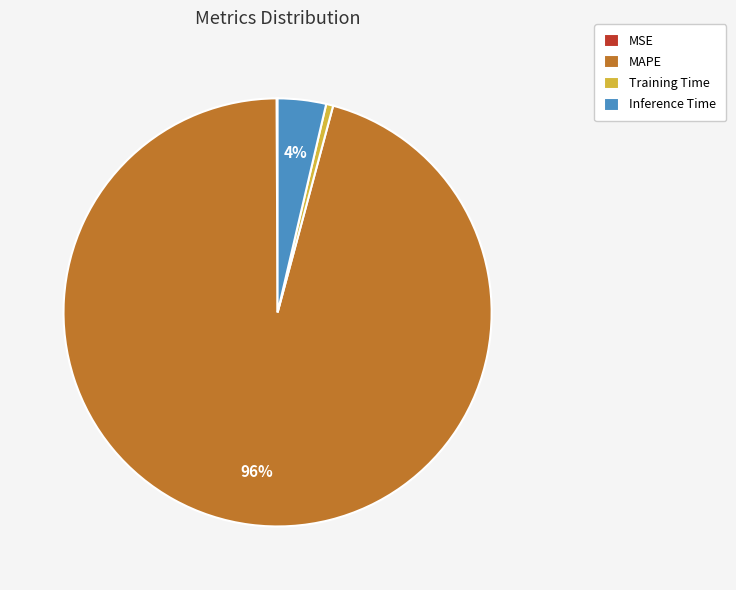

Which slice is the largest?

MAPE